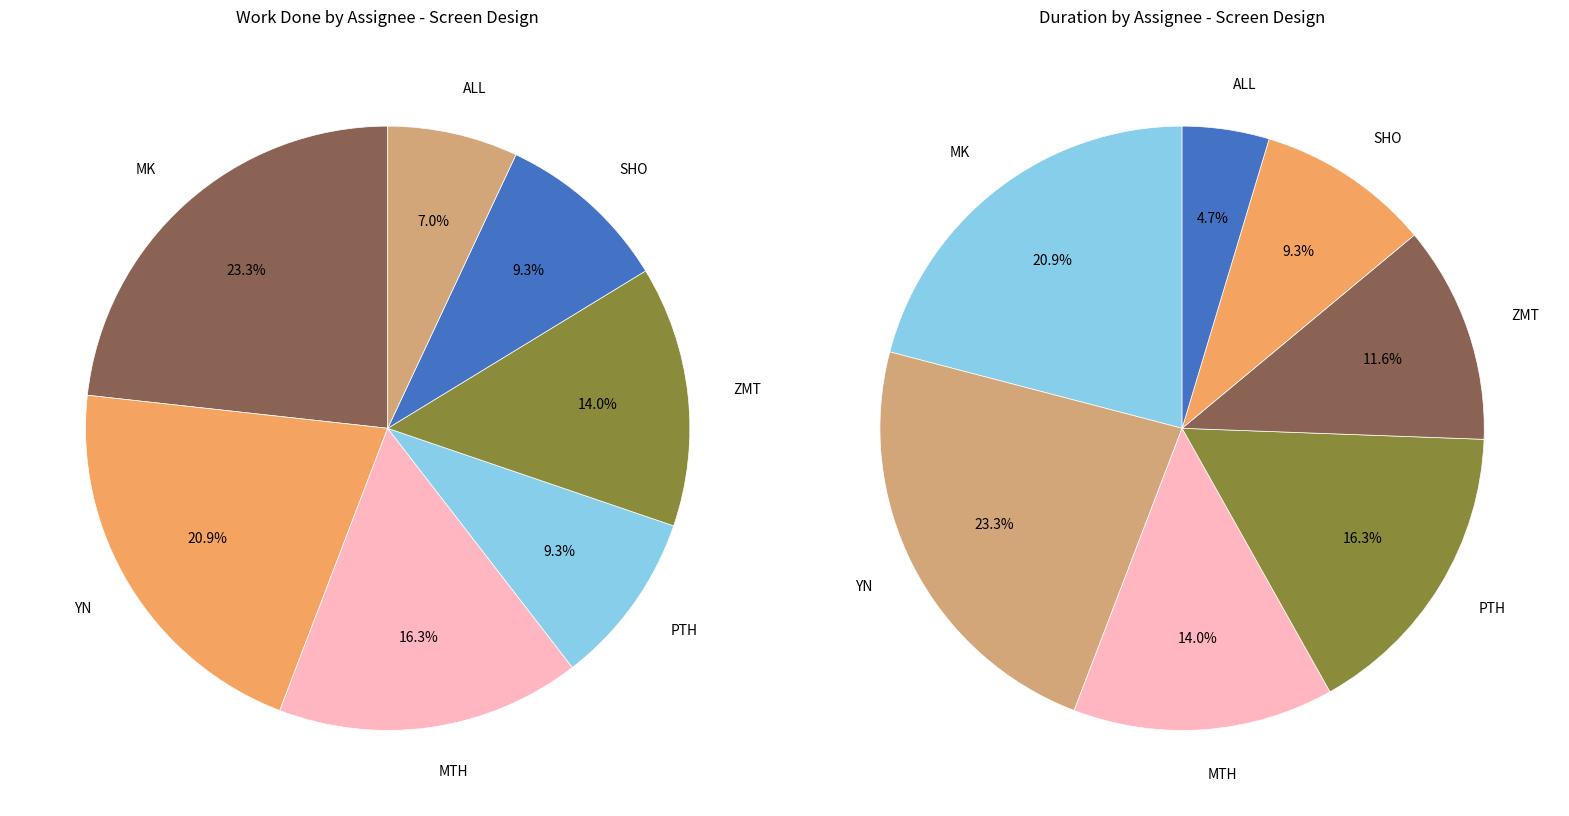

Does ZMT represent more than half of the total?

No